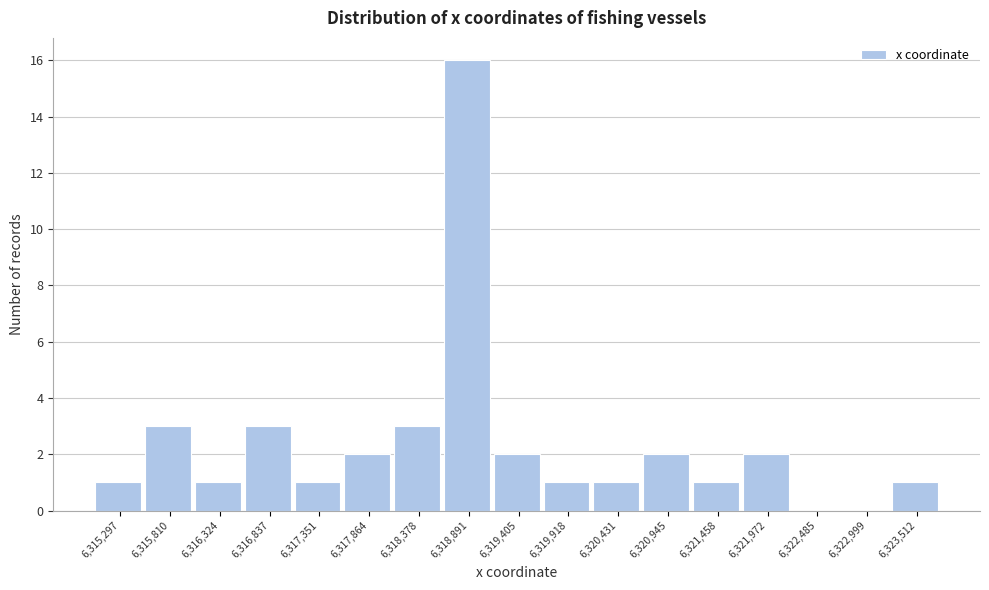

How tall is the bar that spans 6323300 to 6323800 on the x-axis? Neither the bar edges nor the heights are printed on the chart, so give them approximately, as read against the axes.

1